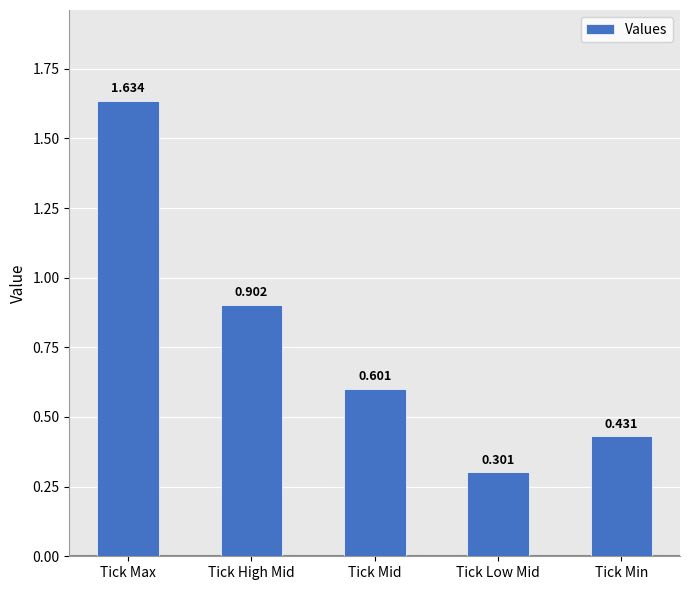

How many categories are shown in the chart?

5